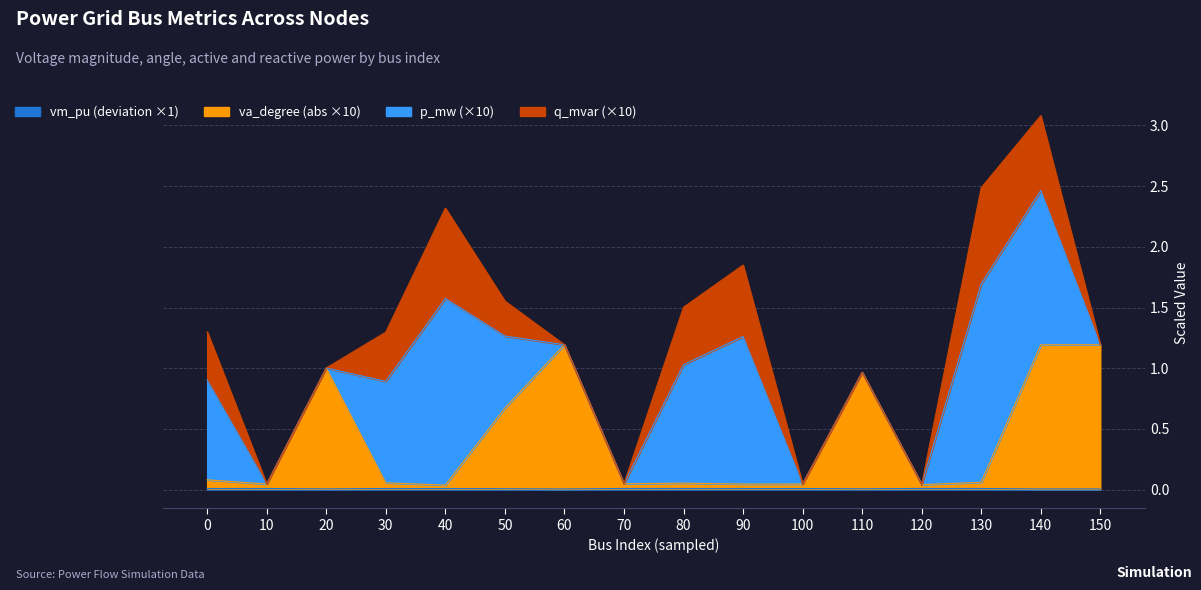

What is the maximum value for va_degree?

1.2